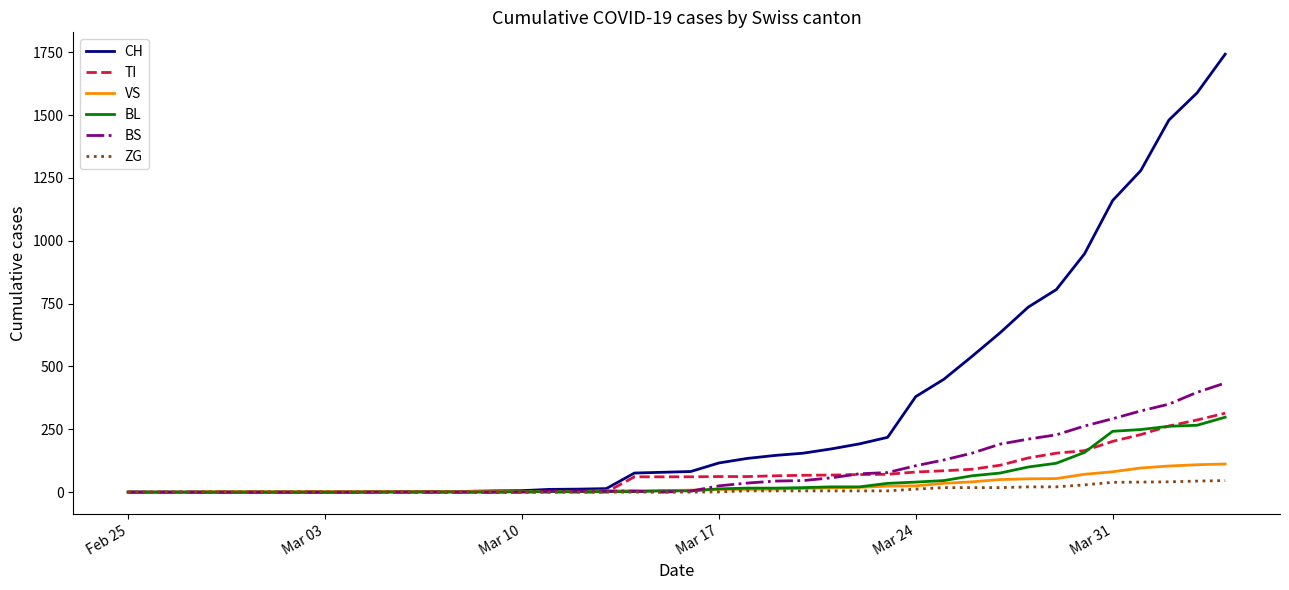

What is the highest value of the CH series?

1742